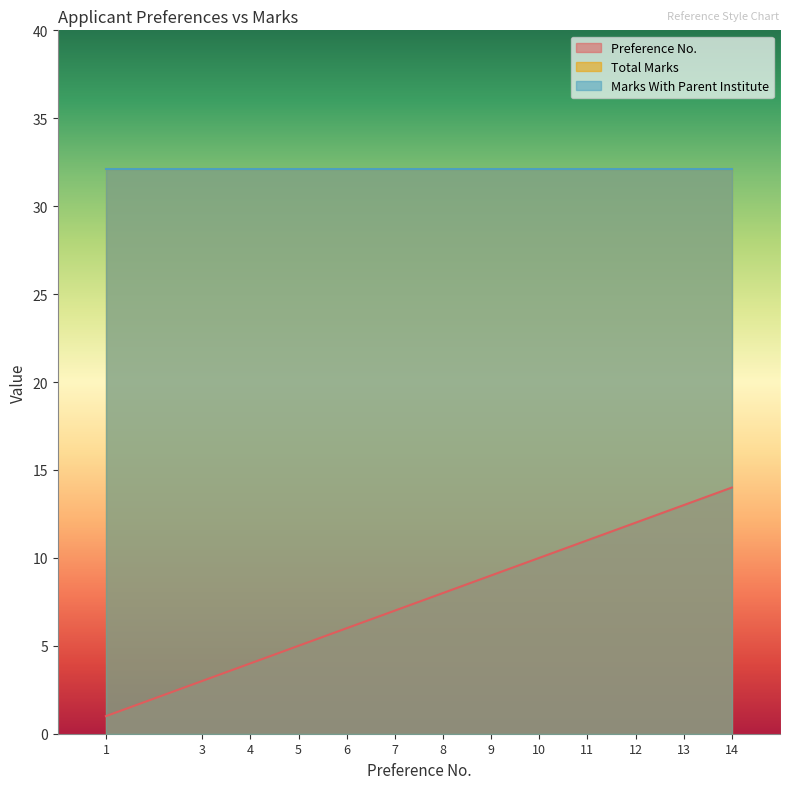

Reading right to left, what are all the values shown in this chart?

Preference No.: 14.0	13.0	12.0	11.0	10.0	9.0	8.0	7.0	6.0	5.0	4.0	3.0	1.0
Total Marks: 32.1	32.1	32.1	32.1	32.1	32.1	32.1	32.1	32.1	32.1	32.1	32.1	32.1
Marks With Parent Institute: 32.1	32.1	32.1	32.1	32.1	32.1	32.1	32.1	32.1	32.1	32.1	32.1	32.1